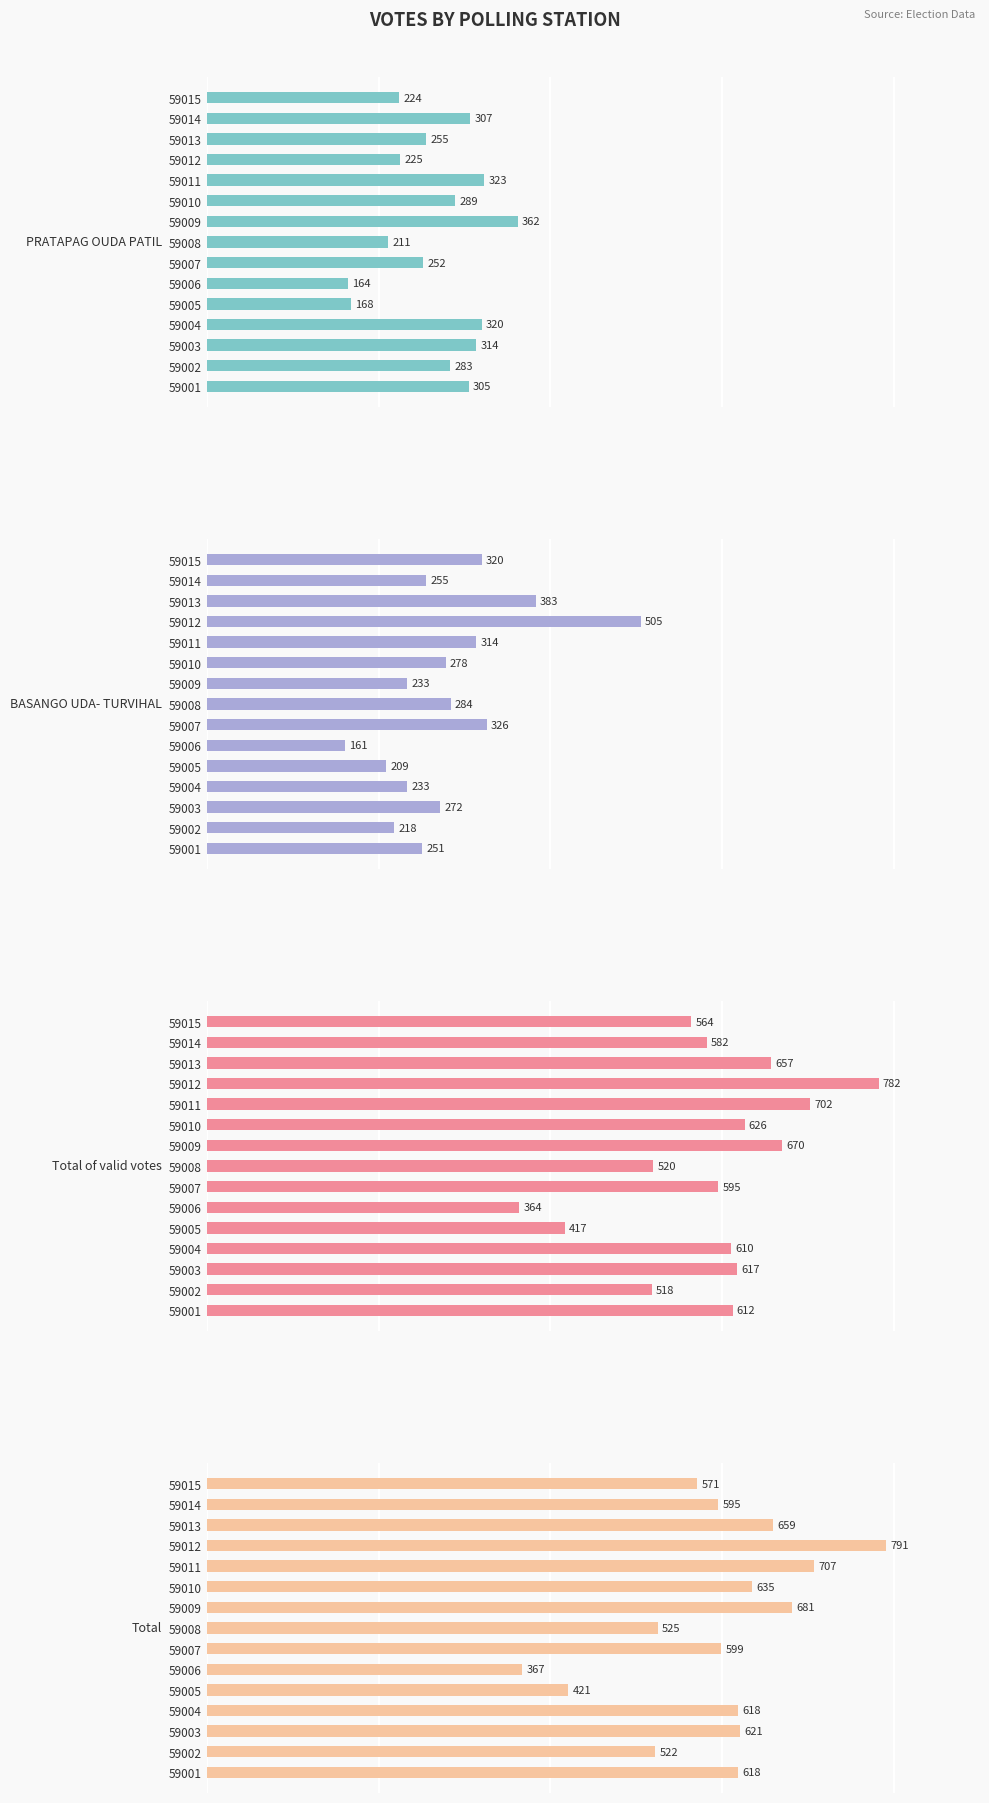

How many data points in PRATAPAG OUDA PATIL are above 283?

7